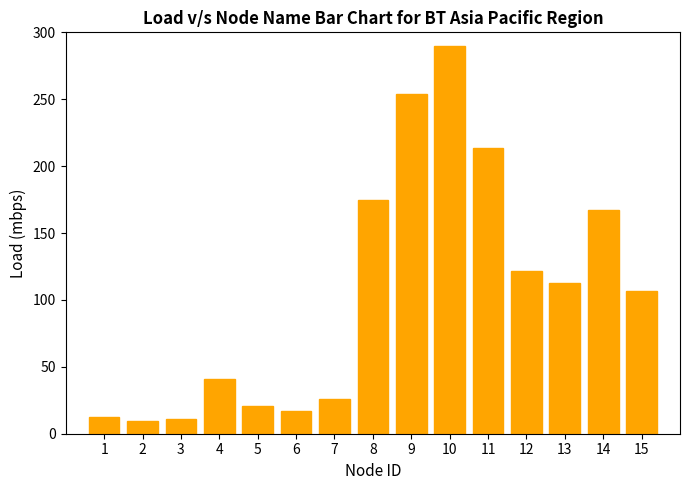

What is the ratio of the value at 13 to the value at 11?

0.5